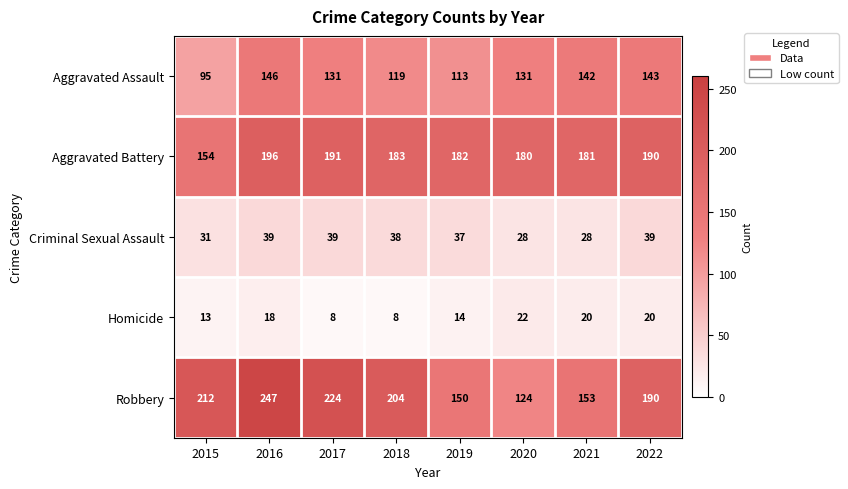

What is the maximum value shown in the chart?

247